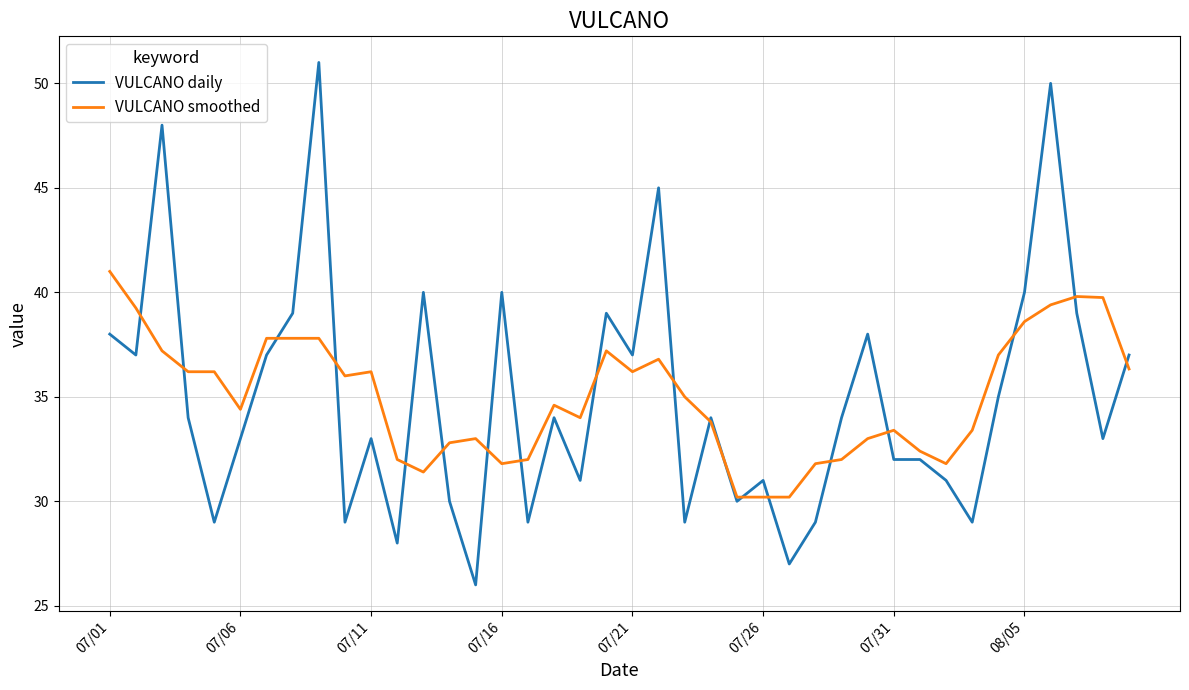

Rank the series by their maximum value, from highest to lowest.

VULCANO daily, VULCANO smoothed